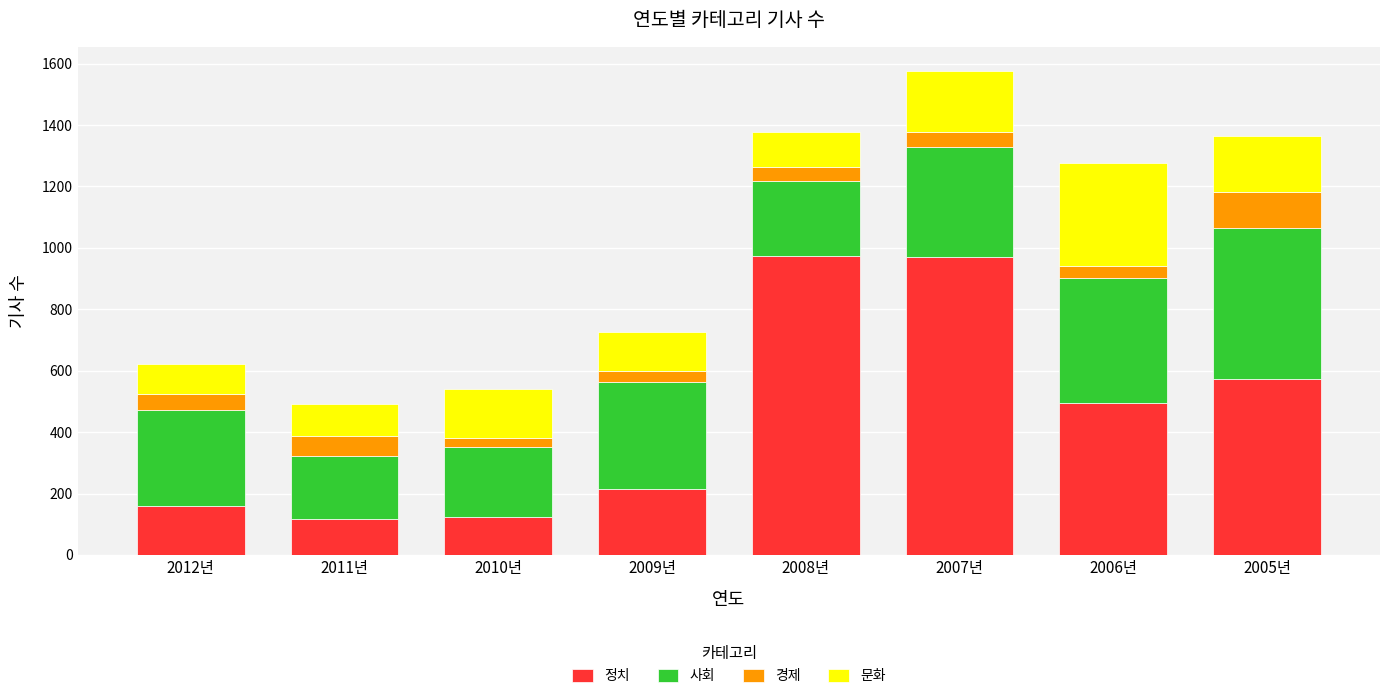

What is the lowest value of the 정치 series?

116